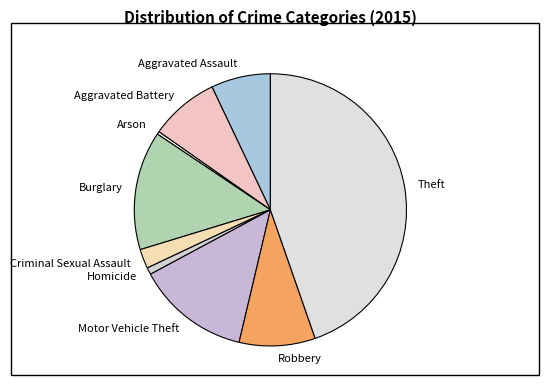

What is the largest slice in the pie chart?

Theft